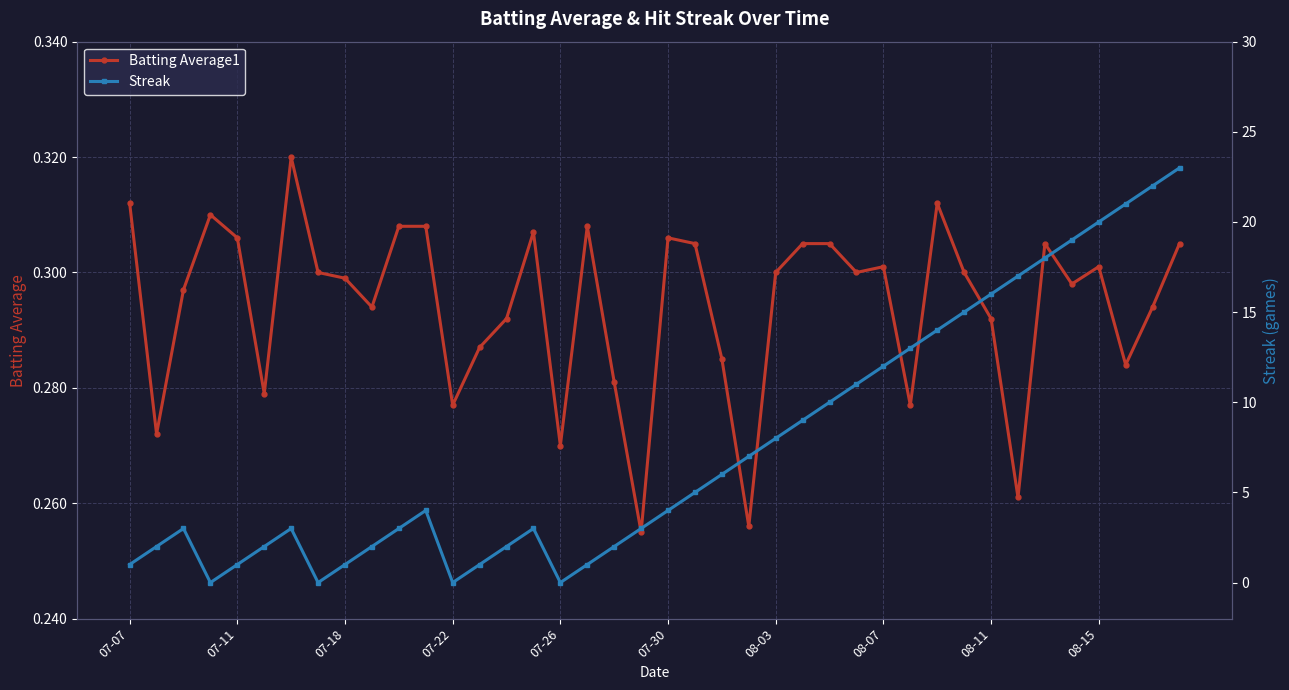

What is the maximum value shown in the chart?

23.0